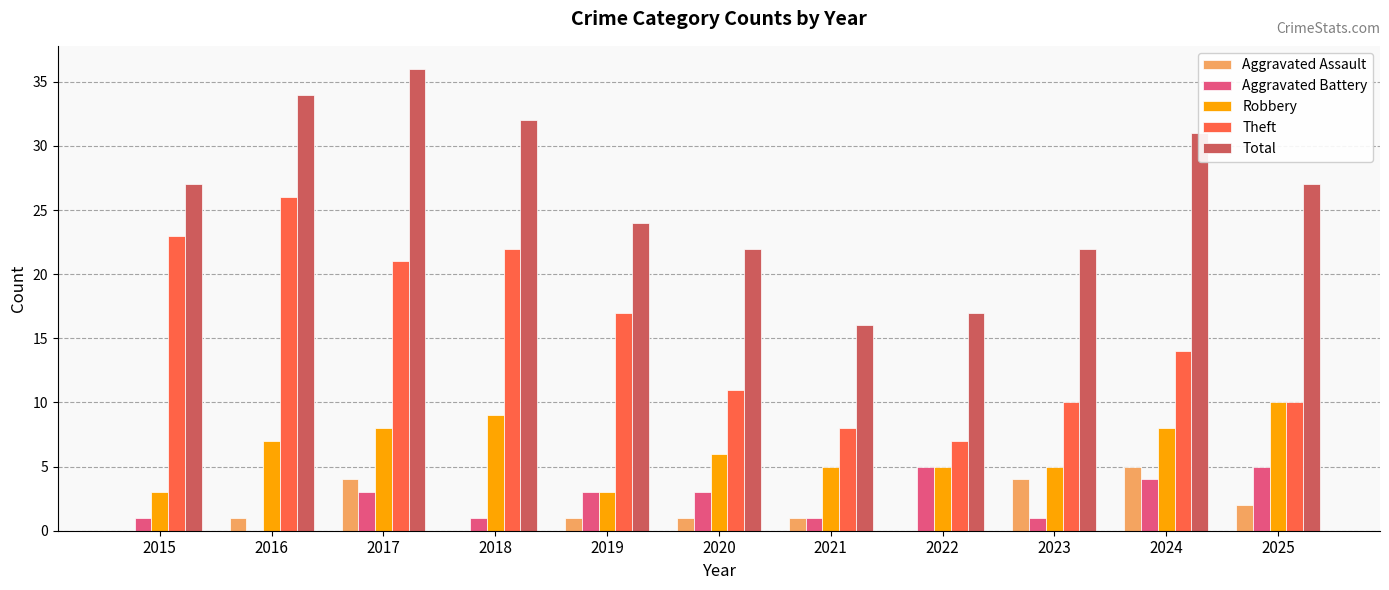

Reading right to left, extract all data points from this chart.

Aggravated Assault: 2	5	4	0	1	1	1	0	4	1	0
Aggravated Battery: 5	4	1	5	1	3	3	1	3	0	1
Robbery: 10	8	5	5	5	6	3	9	8	7	3
Theft: 10	14	10	7	8	11	17	22	21	26	23
Total: 27	31	22	17	16	22	24	32	36	34	27